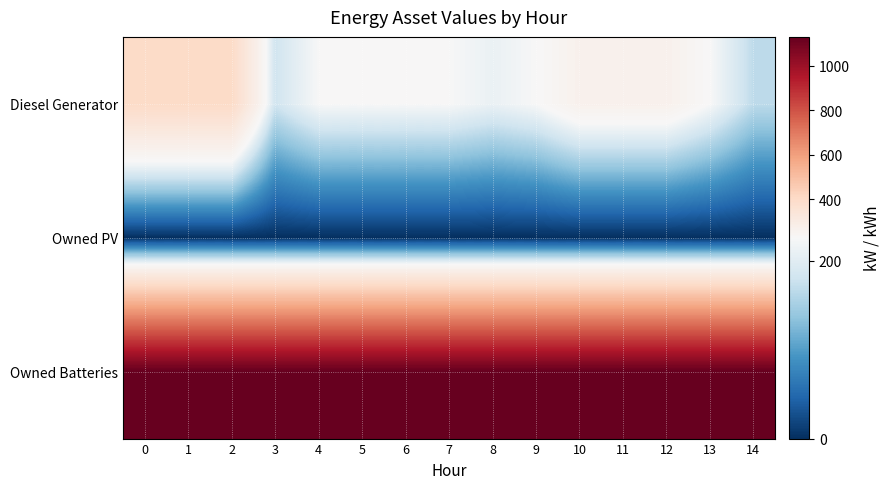

How many series are shown in this chart?

3